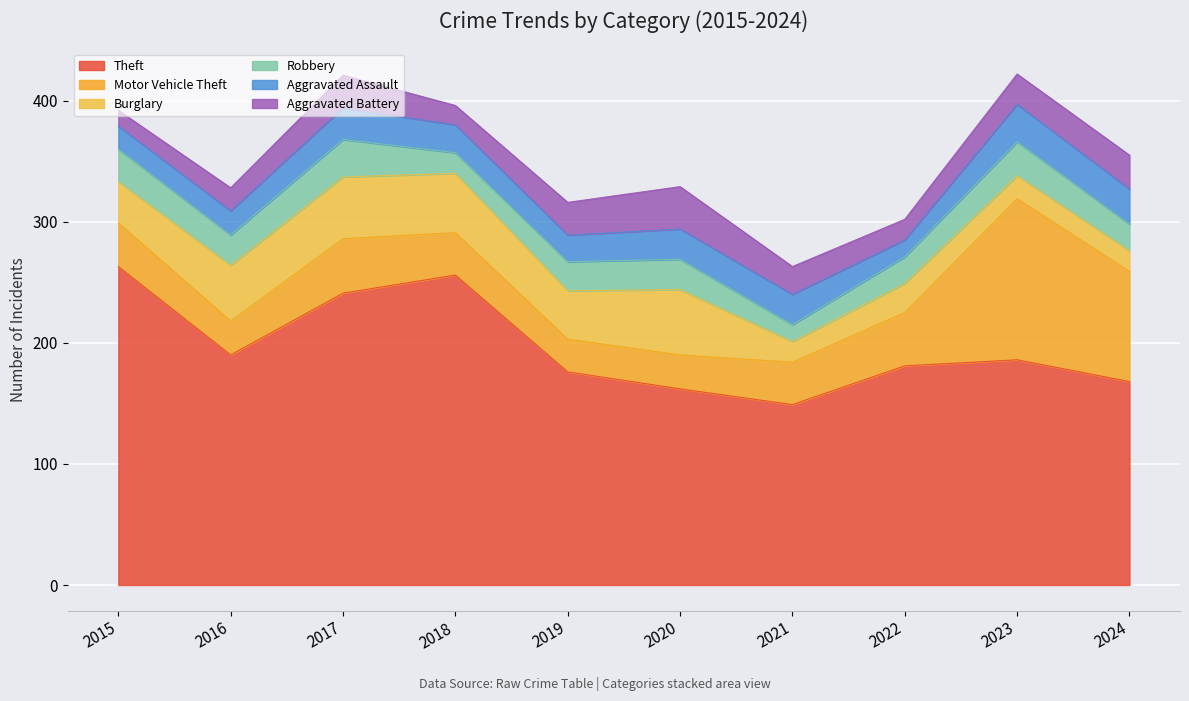

What is the approximate value of Aggravated Assault at 2019, to the nearest 5?

20